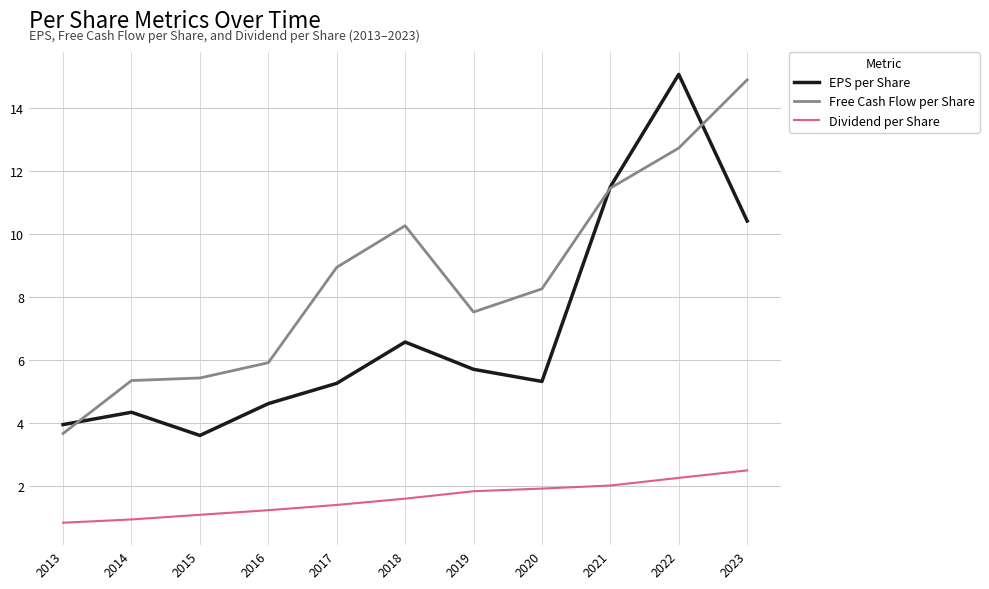

What is the minimum value for Free Cash Flow per Share?

3.7